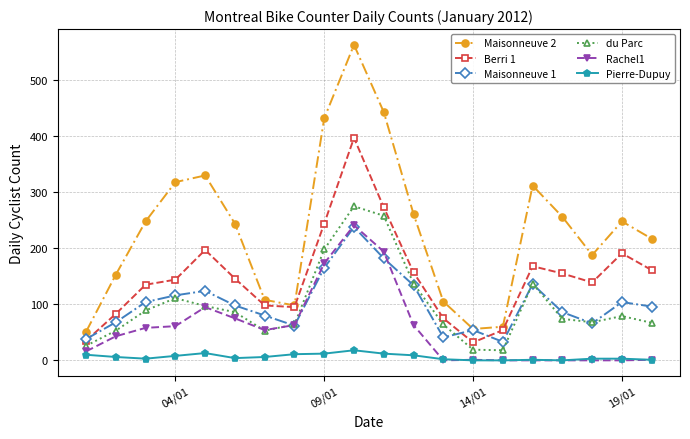

True or false: Berri 1 and Pierre-Dupuy cross at least once.

False